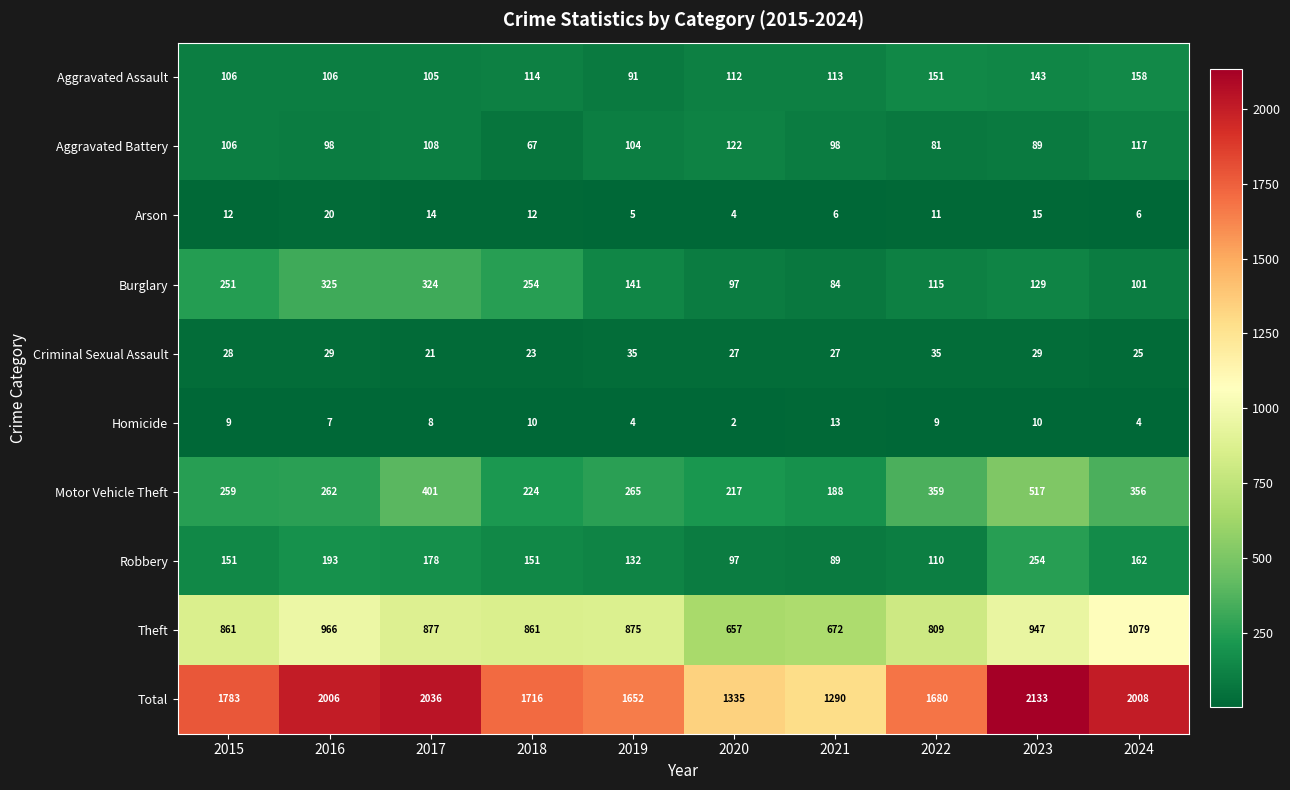

Which series changed the most between 2022 and 2024?

Total